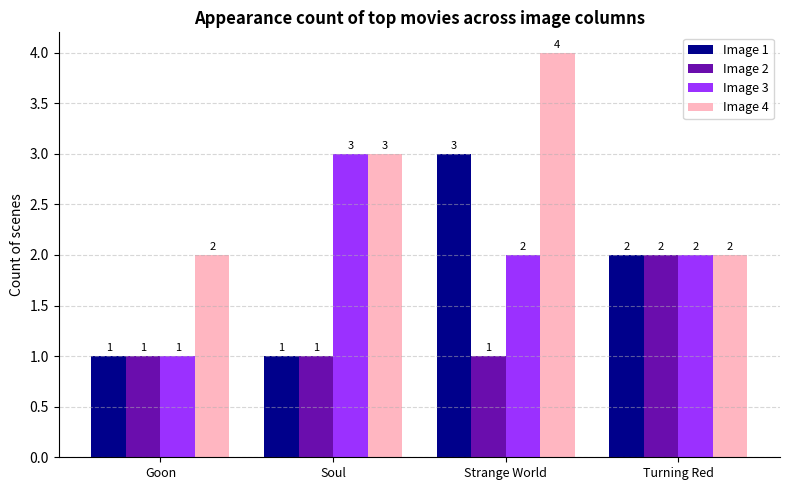

What is the highest value of the Image 3 series?

3